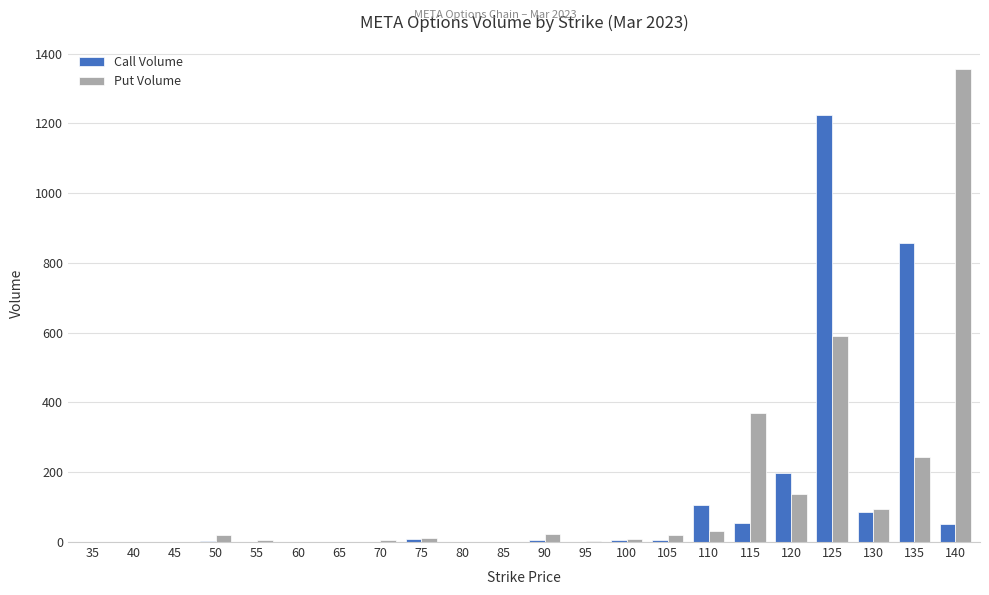

How many groups of bars are there?

22